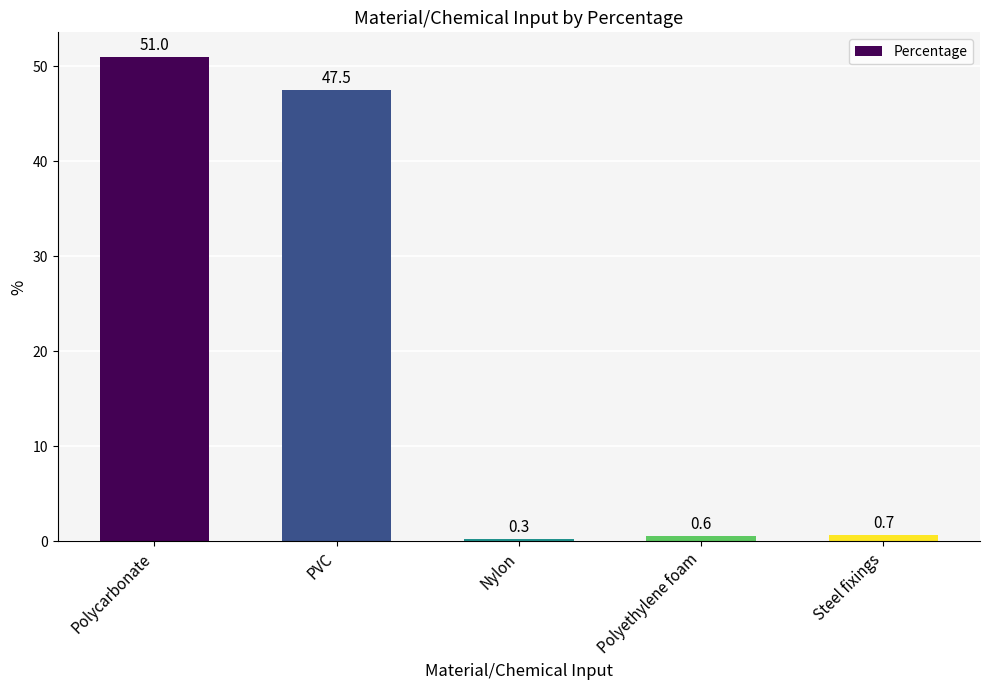

True or false: the data shows 0.7 at Steel fixings.

True